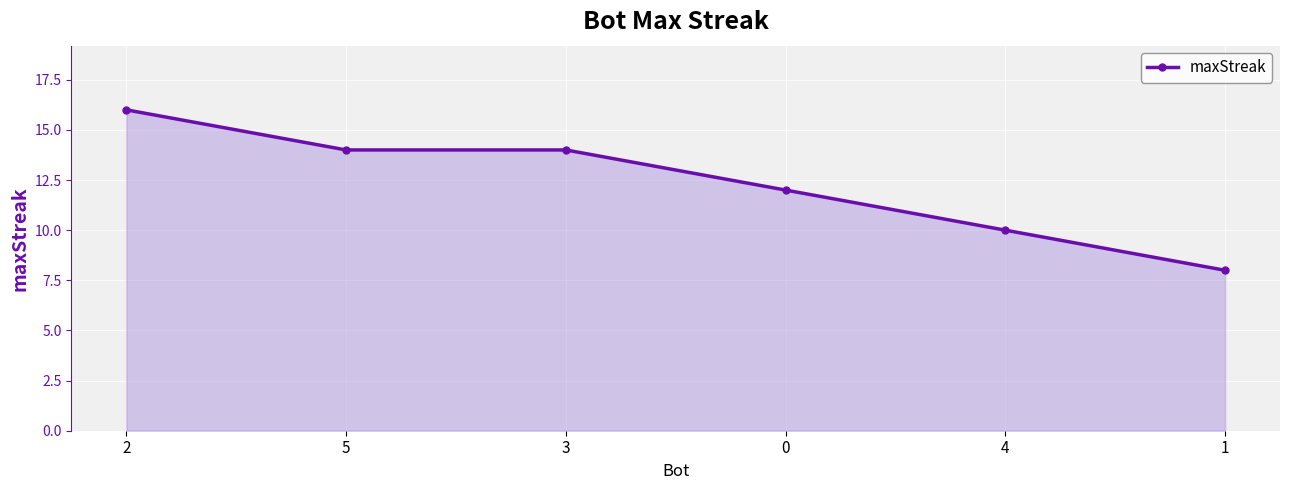

How many categories are shown in the chart?

6